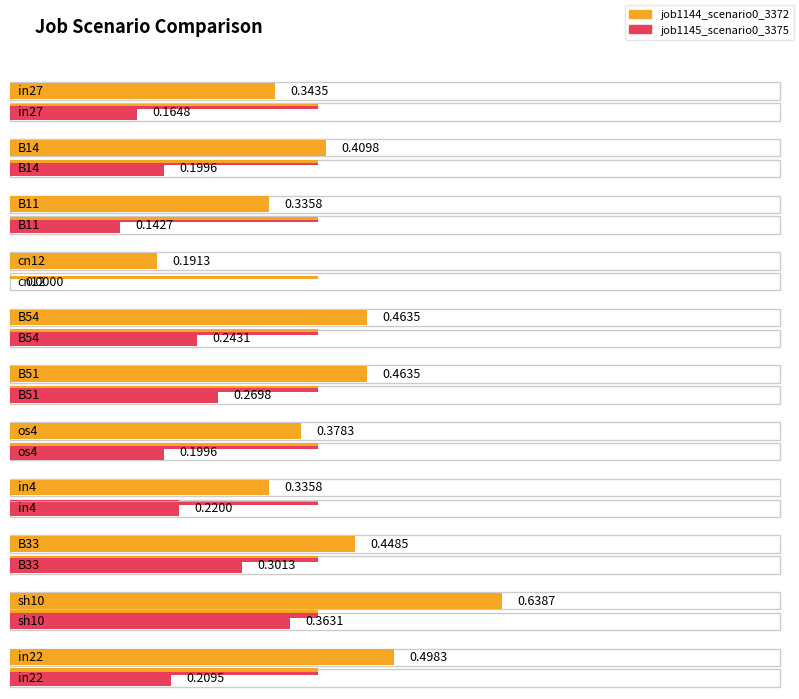

Reading left to right, transcribe all the data shown in this chart.

job1144_scenario0_3372: in27=0.3	B14=0.4	B11=0.3	cn12=0.2	B54=0.5	B51=0.5	os4=0.4	in4=0.3	B33=0.4	sh10=0.6	in22=0.5
job1145_scenario0_3375: in27=0.2	B14=0.2	B11=0.1	cn12=0.0	B54=0.2	B51=0.3	os4=0.2	in4=0.2	B33=0.3	sh10=0.4	in22=0.2